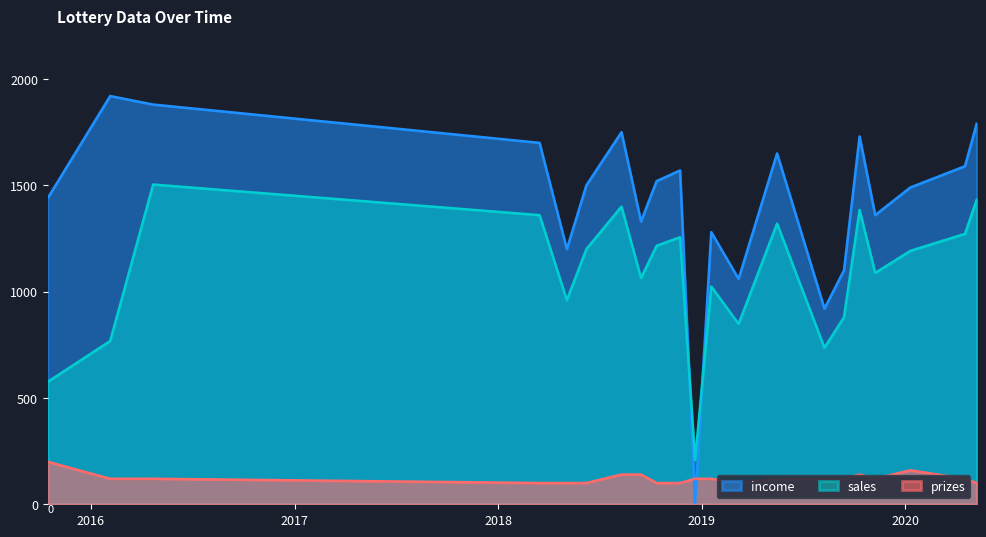

What is the highest value of the prizes series?

200